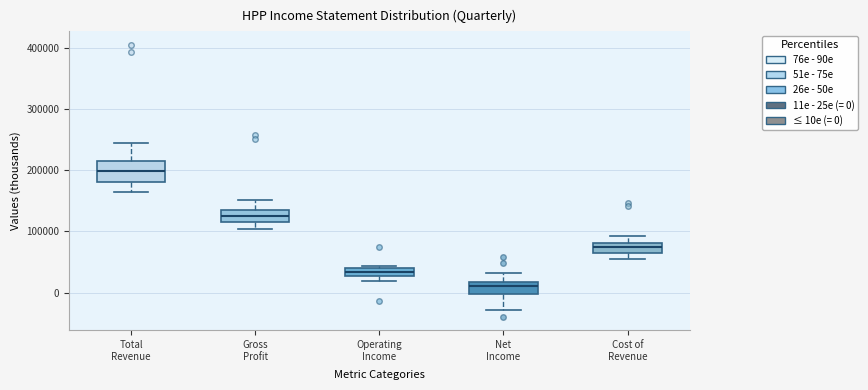

Which box's median line is the highest?

Total Revenue